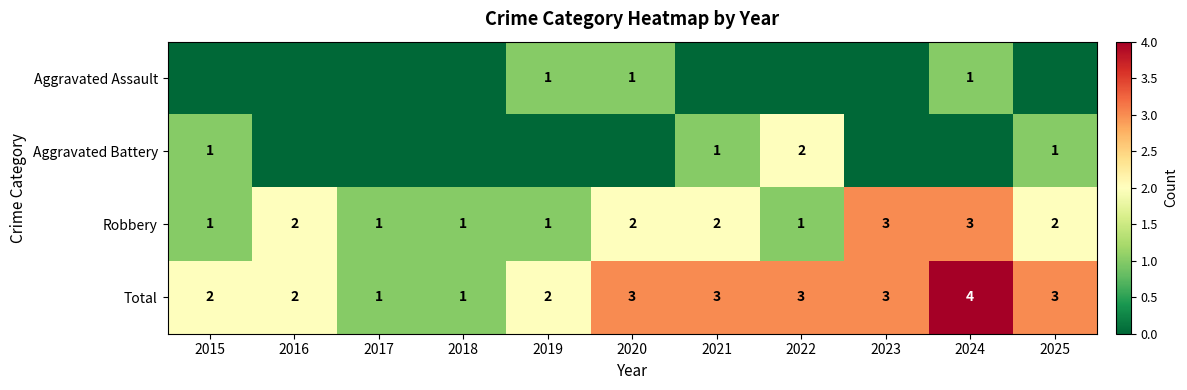

What is the sum of all Robbery values?

19